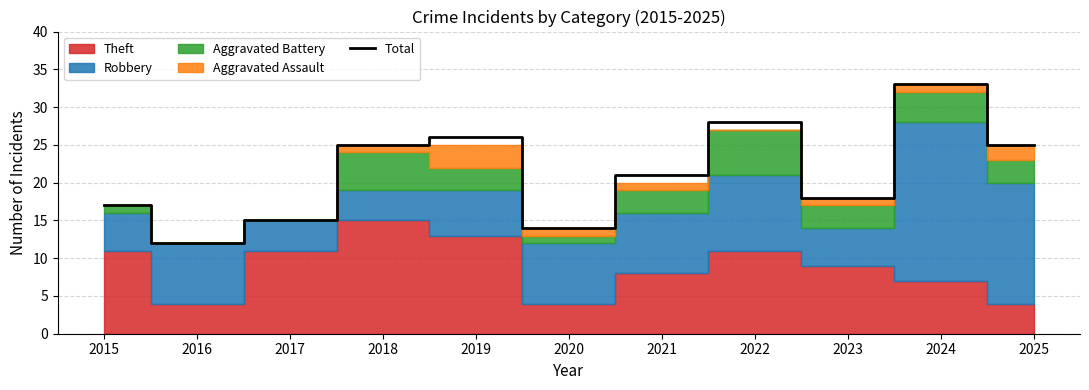

What is the ratio of the value at 2015 to the value at 2023?

0.9